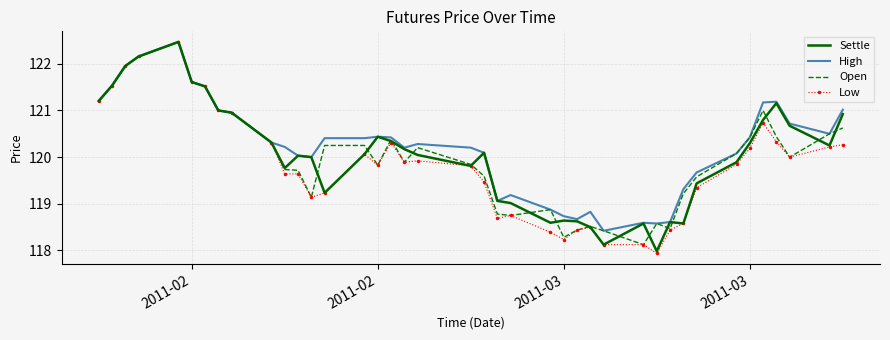

What is the minimum value for Low?

117.9